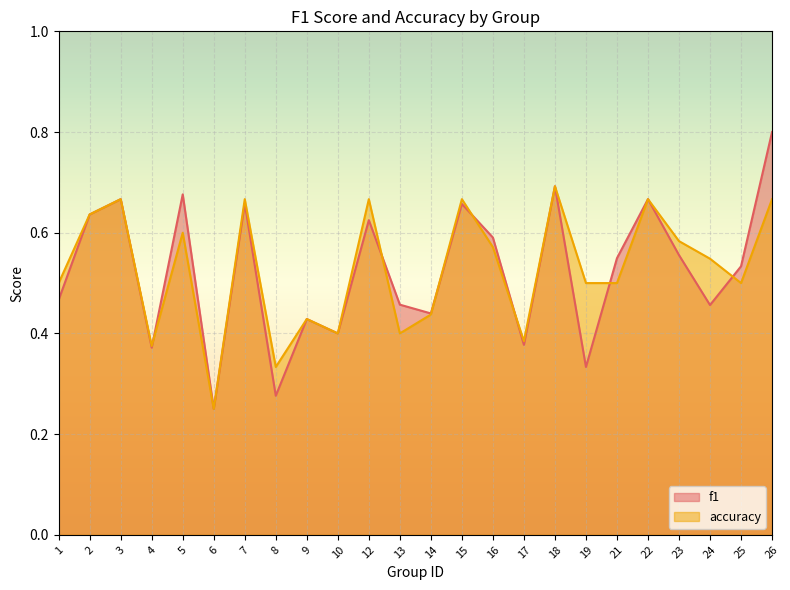

What is the sum of all f1 values?

12.6